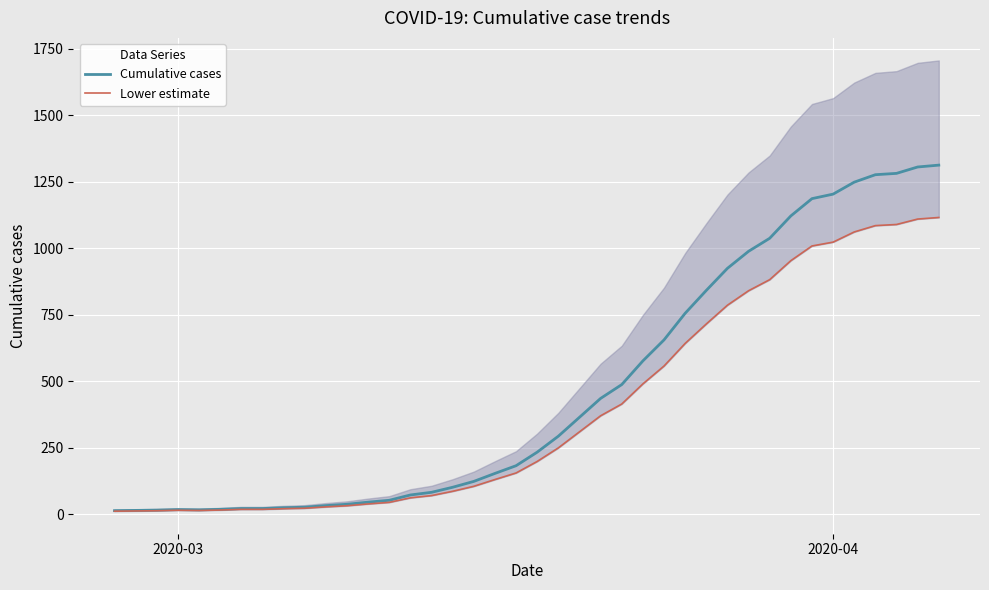

What are all the series names shown in the legend?

Cumulative cases, Lower estimate